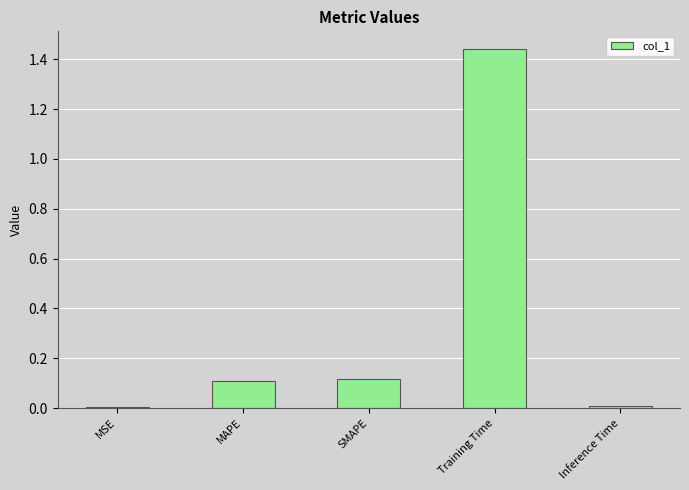

The value at MAPE is 0.2. True or false?

False